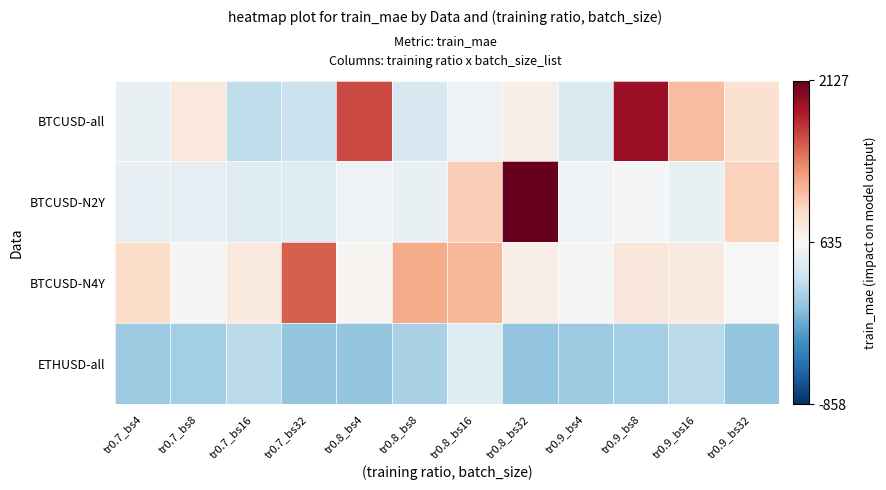

Which category has the lowest value across all series?

tr0.8_bs4